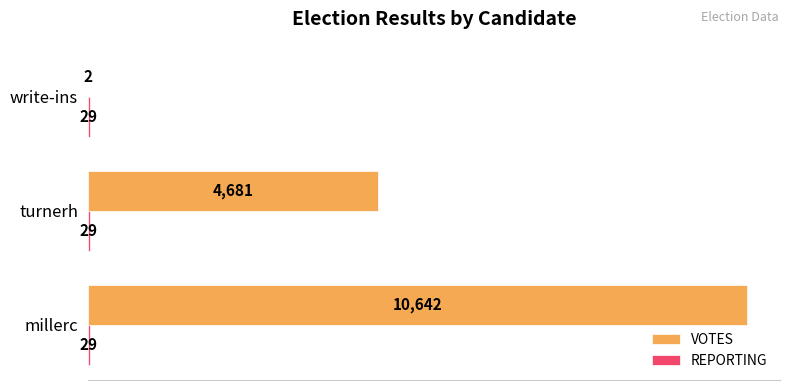

What is the total value across all series at turnerh?

4710